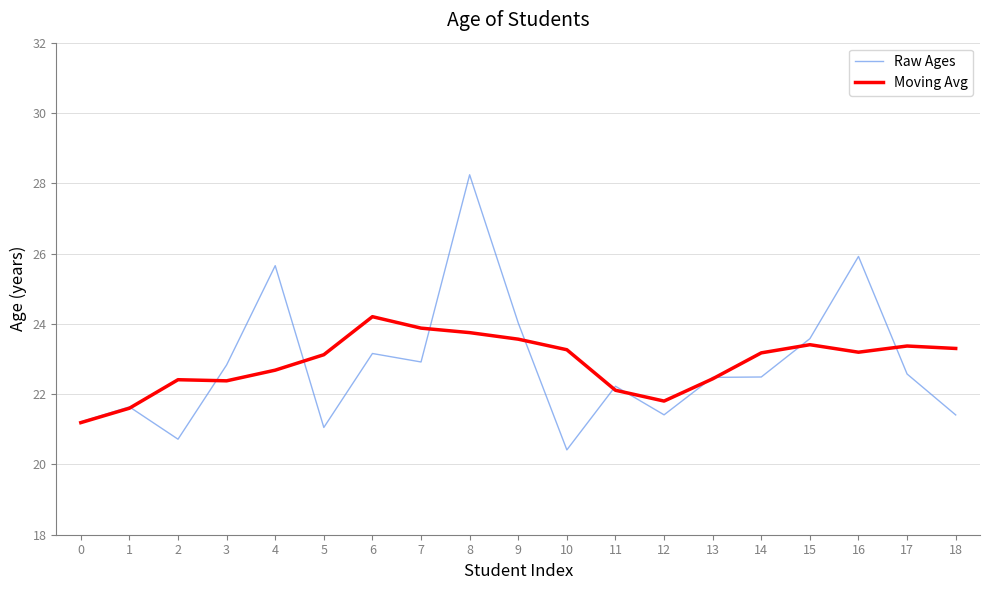

How many series are shown in this chart?

2